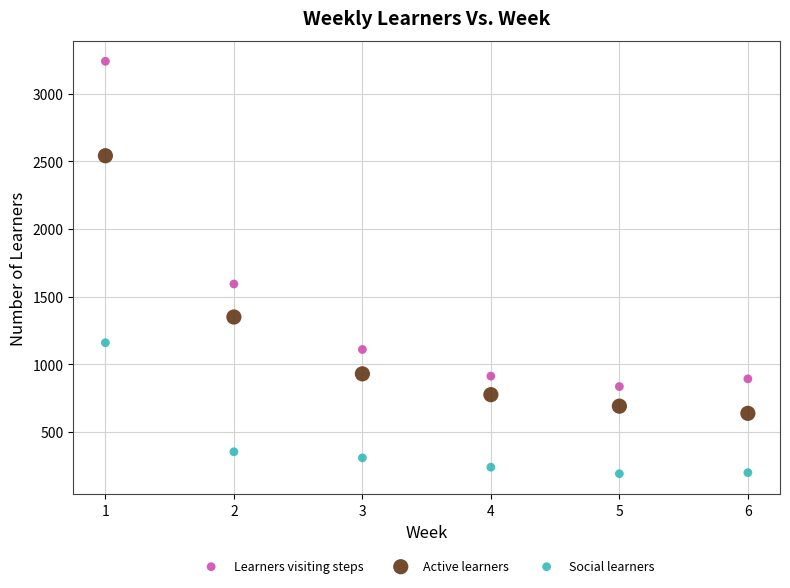

Which series has the widest spread of Y values?

Learners visiting steps